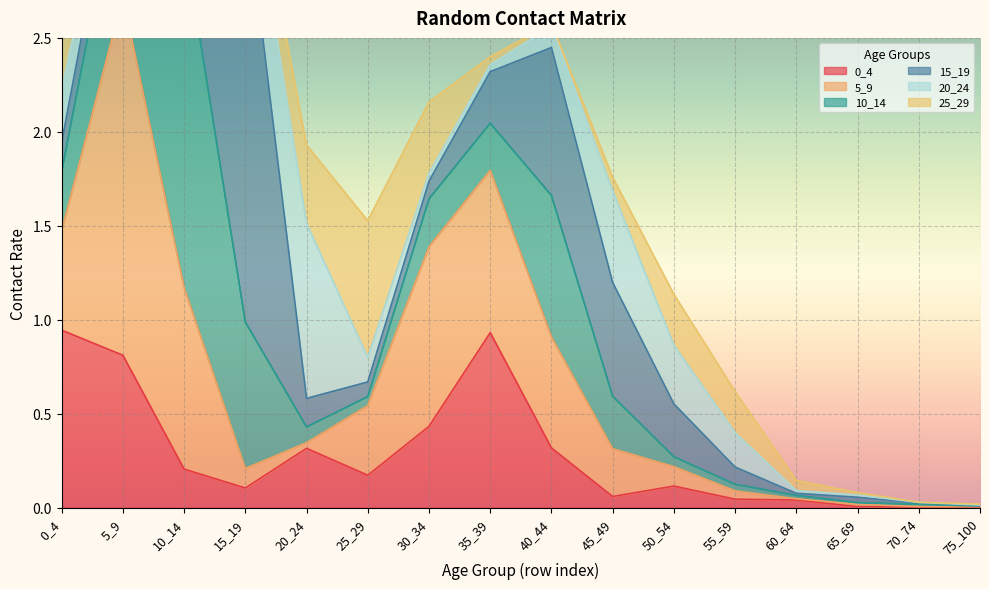

Which series has the largest total across all categories?

5_9